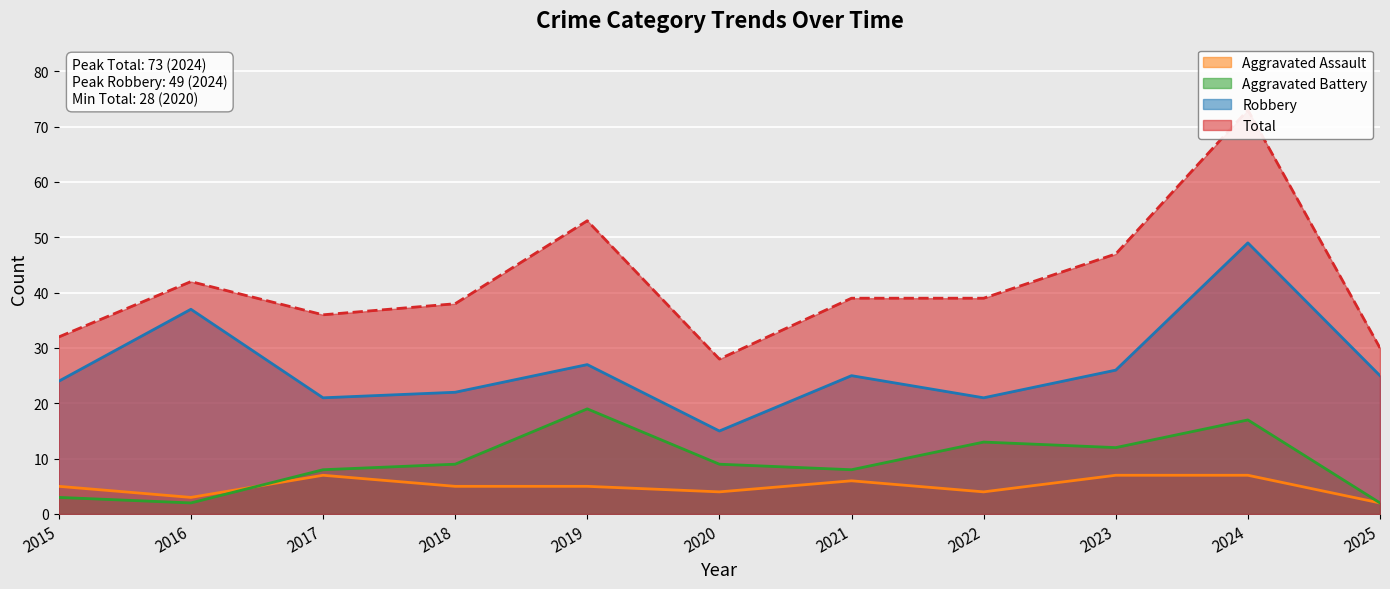

List the labels in order of Robbery value, smallest first.

2020, 2017, 2022, 2018, 2015, 2021, 2025, 2023, 2019, 2016, 2024